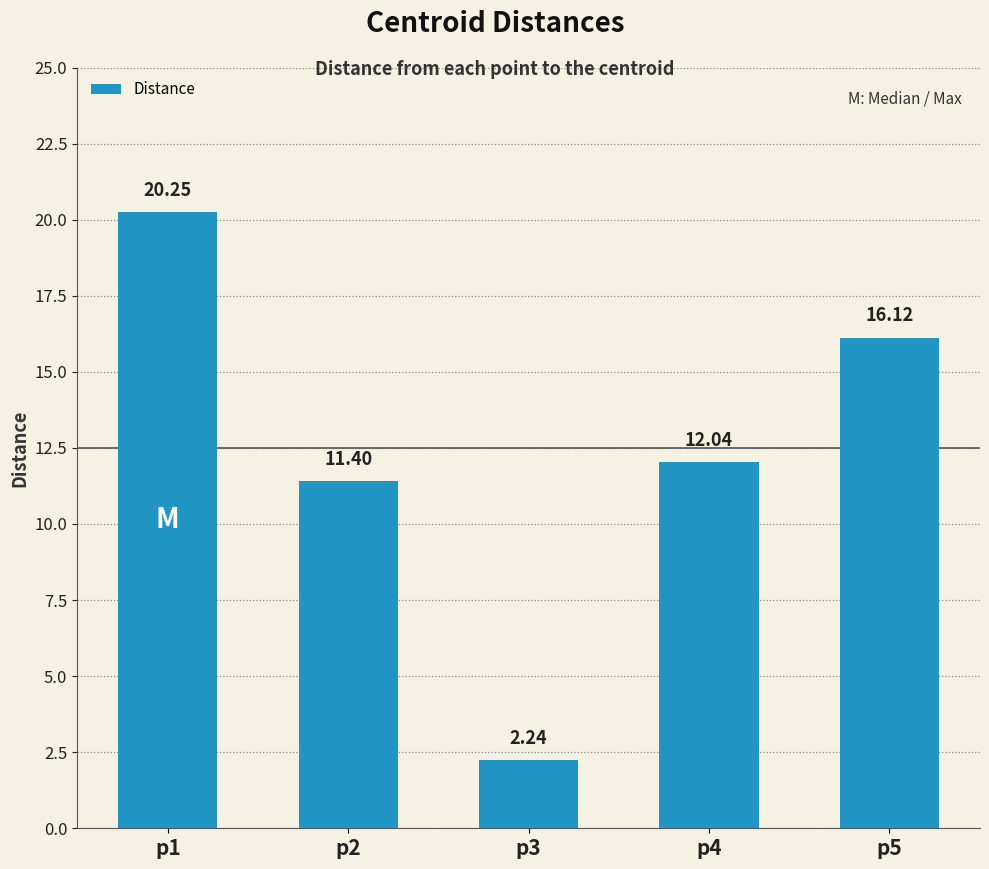

What is the change in value from p4 to p5?

+4.1